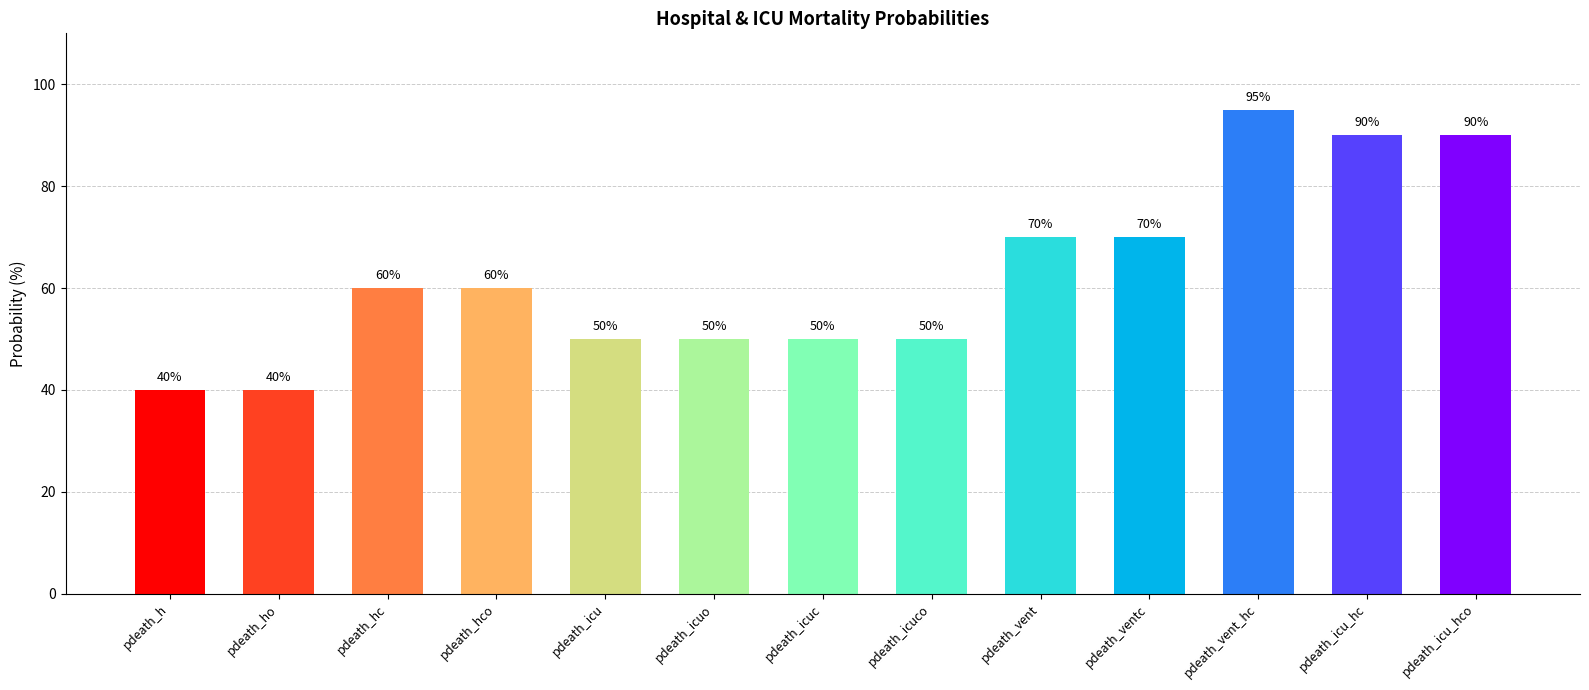

What is the greatest value displayed?

95